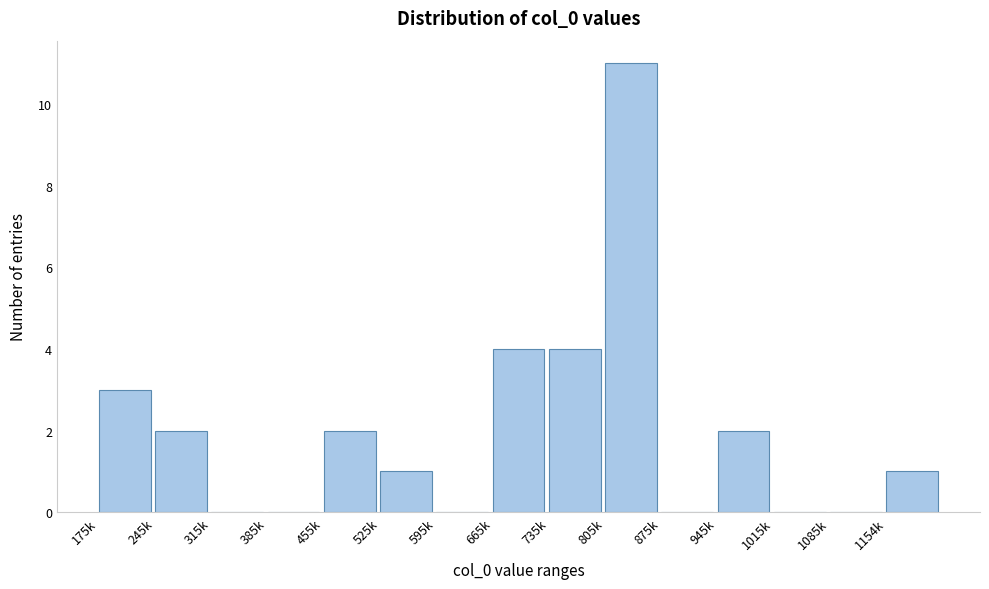

Reading right to left, list all the values displayed in this chart.

1154k=1	1085k=0	1015k=0	945k=2	875k=0	805k=11	735k=4	665k=4	595k=0	525k=1	455k=2	385k=0	315k=0	245k=2	175k=3